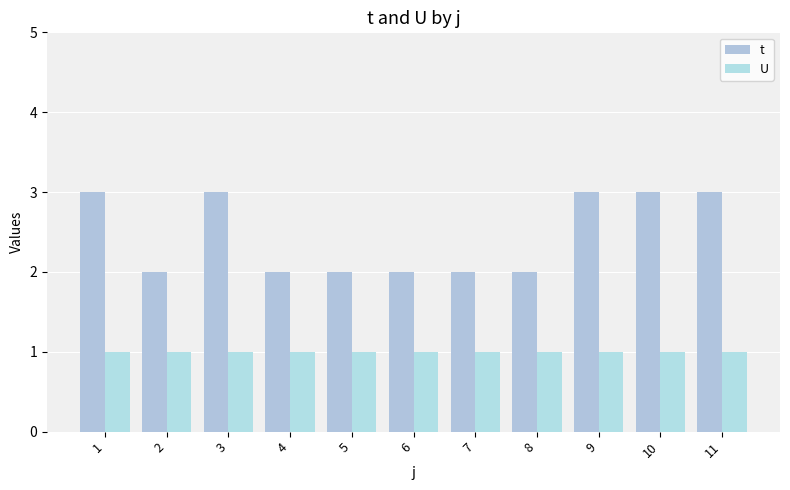

Reading left to right, what are all the values shown in this chart?

t: 1=3	2=2	3=3	4=2	5=2	6=2	7=2	8=2	9=3	10=3	11=3
U: 1=1	2=1	3=1	4=1	5=1	6=1	7=1	8=1	9=1	10=1	11=1